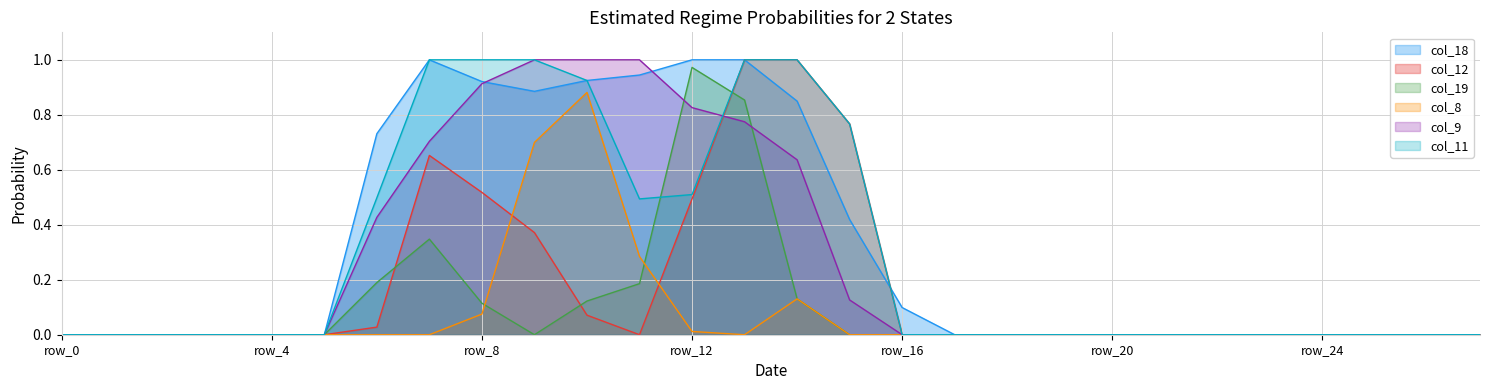

Which series ends up on top after the final intersection of col_12 and col_8?

col_12